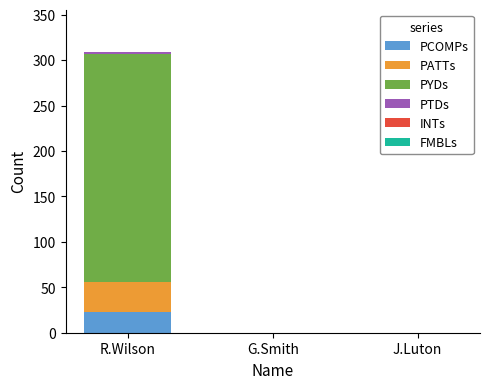

The PCOMPs series shows 0.0 at J.Luton. True or false?

True